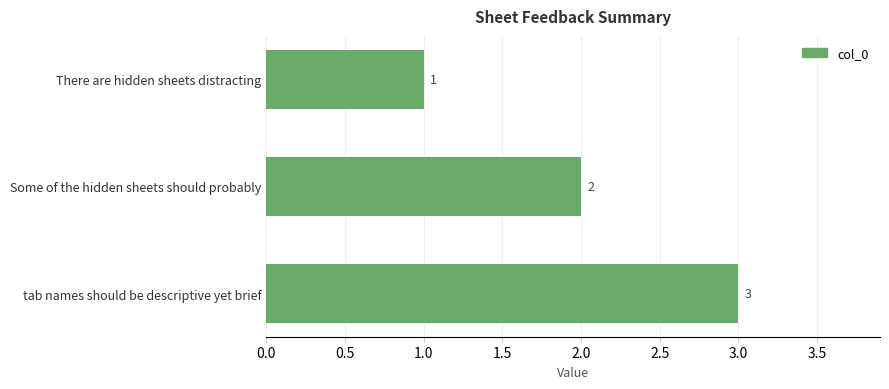

What is the sum of the values at Some of the hidden sheets should probably and tab names should be descriptive yet brief?

5